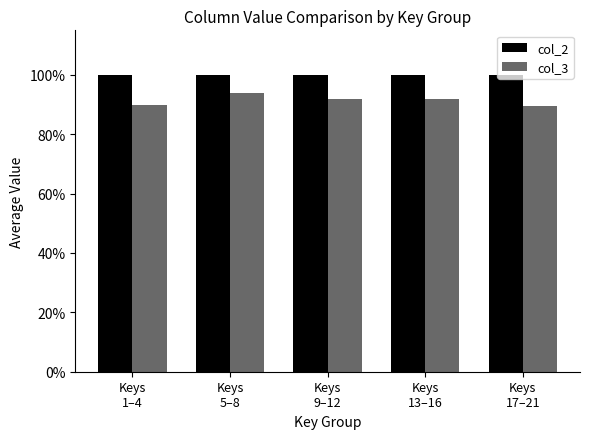

The value of col_3 at Keys
13–16 is 121.5. True or false?

False